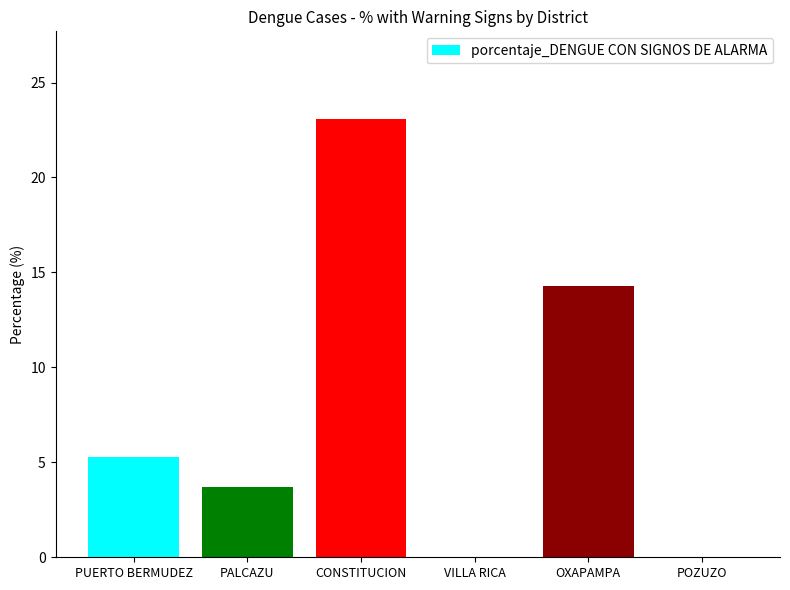

Reading left to right, list all the values displayed in this chart.

5.3	3.7	23.1	0.0	14.3	0.0